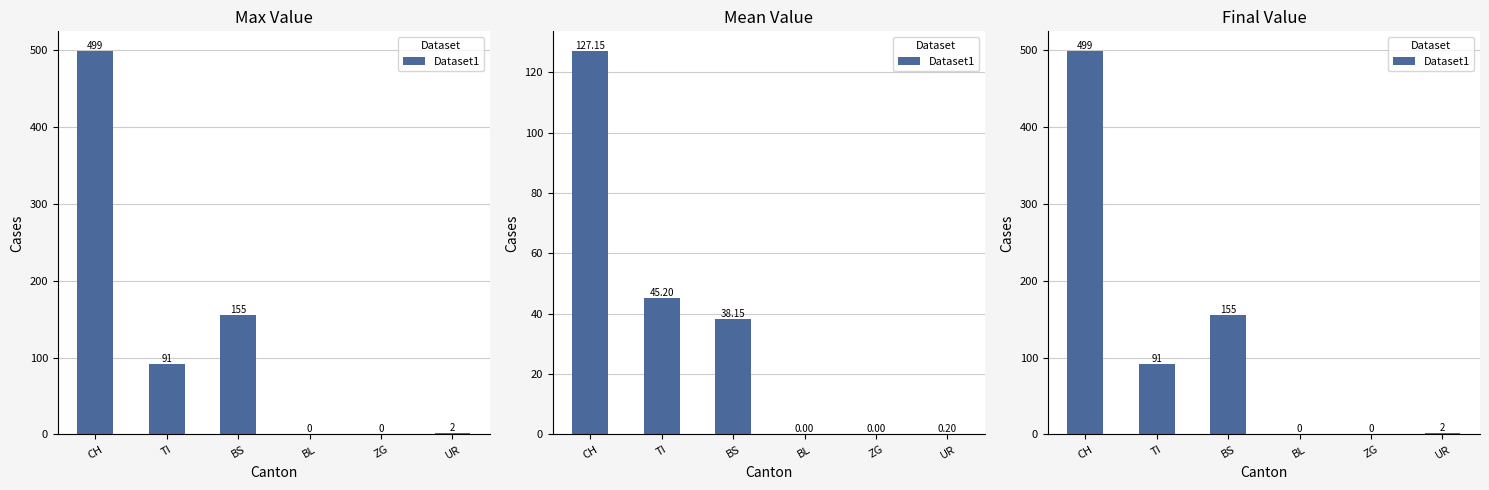

Which category has the highest value across all series?

CH